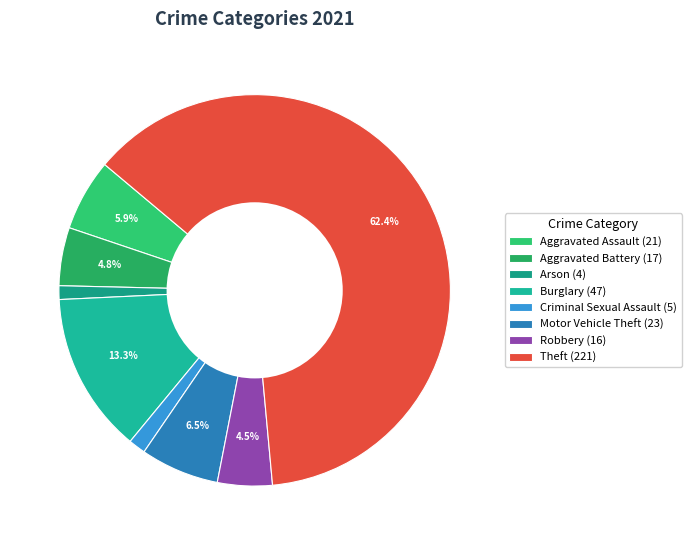

How many slices are in this pie chart?

8